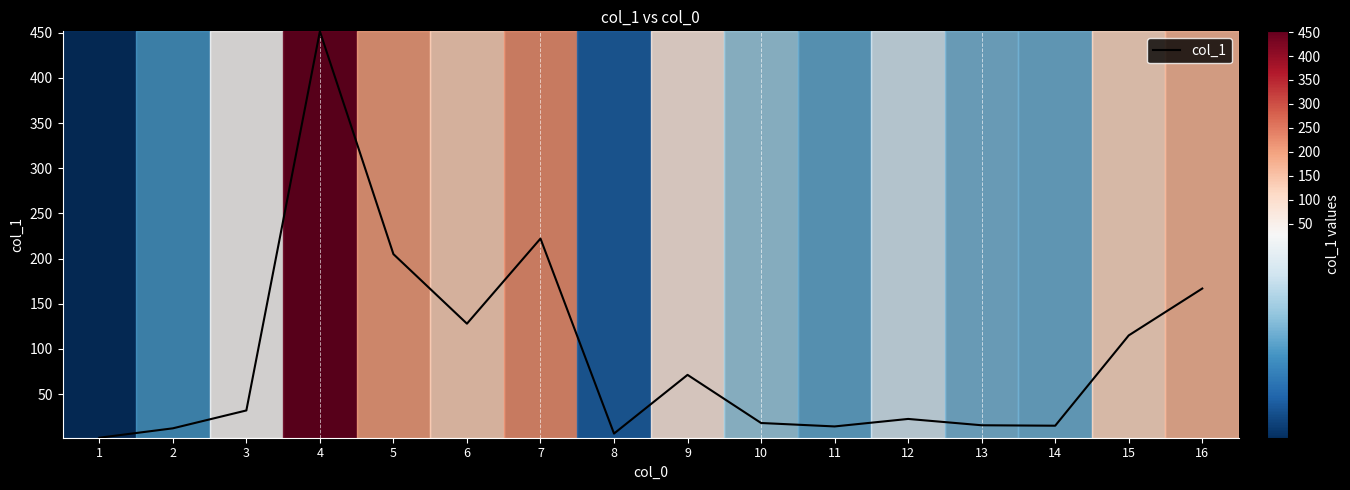

How many distinct data groups are displayed?

1